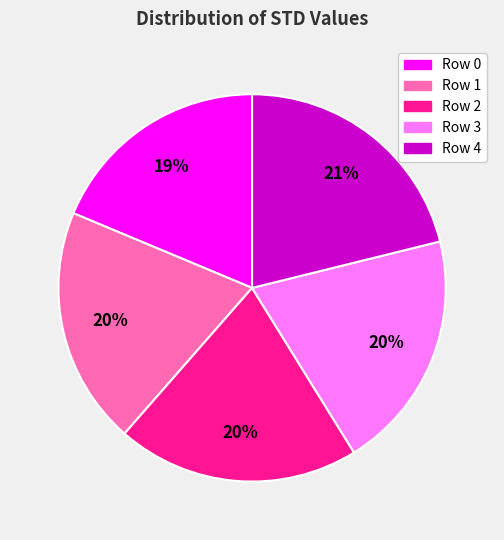

Which has a higher value, Row 4 or Row 3?

Row 4